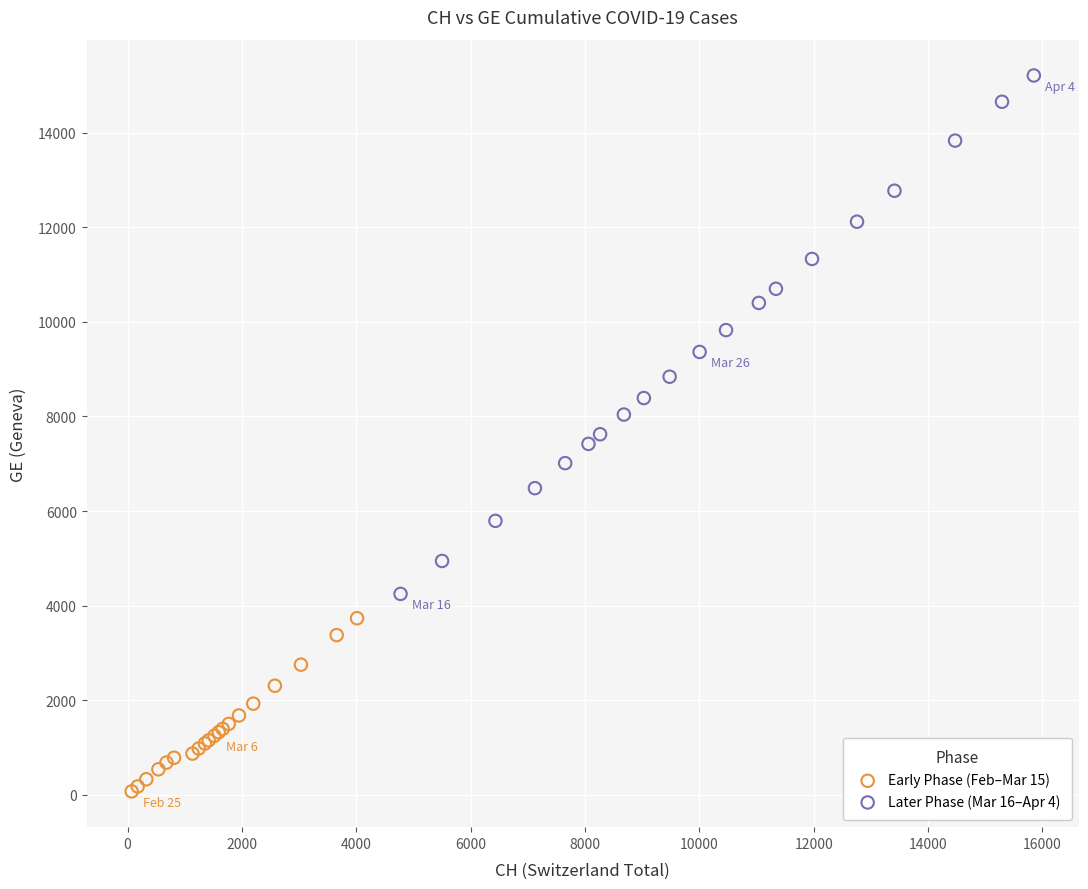

Which series contains the lowest Y value?

Early Phase (Feb–Mar 15)